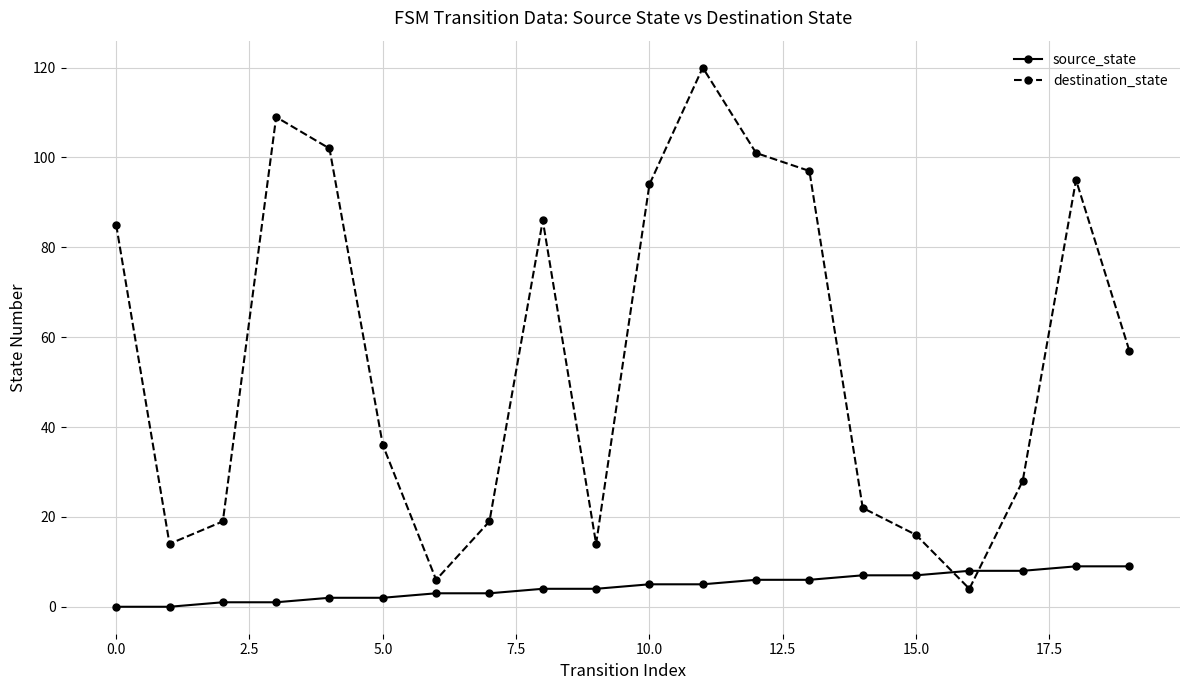

How many categories are shown in the chart?

20